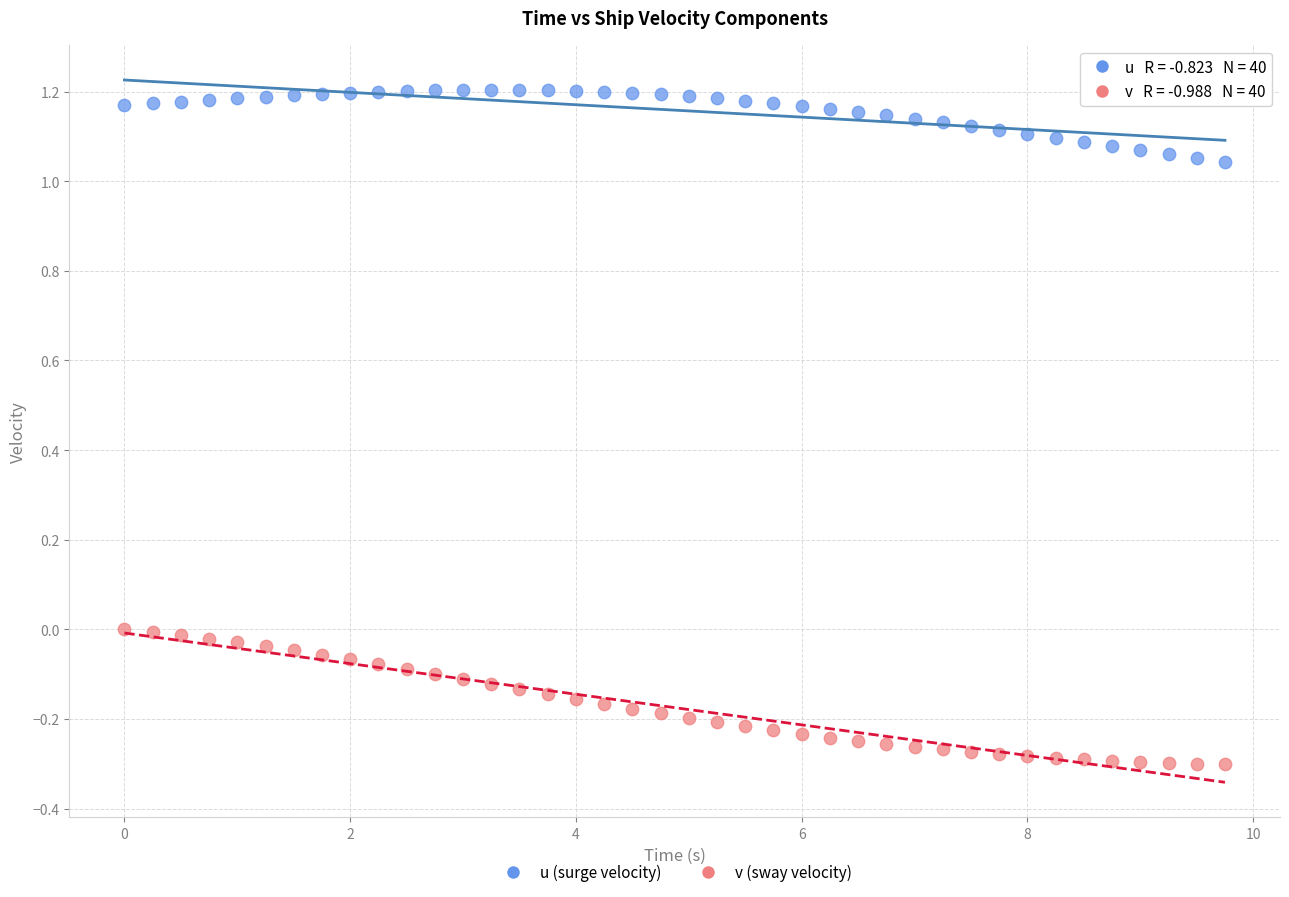

Across all data points, what is the range of Y values (max minus min)?

1.5